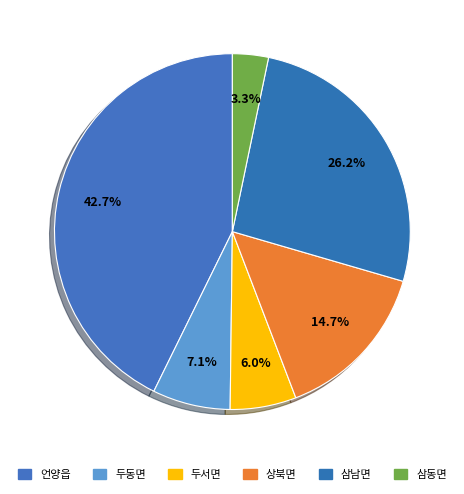

To the nearest percent, what portion does 두서면 represent?

6%